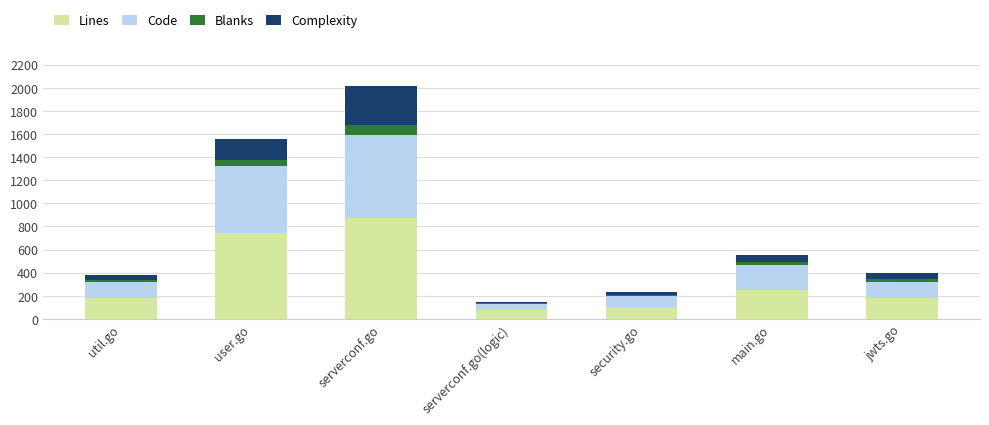

At which category is the sum across all series the highest?

serverconf.go